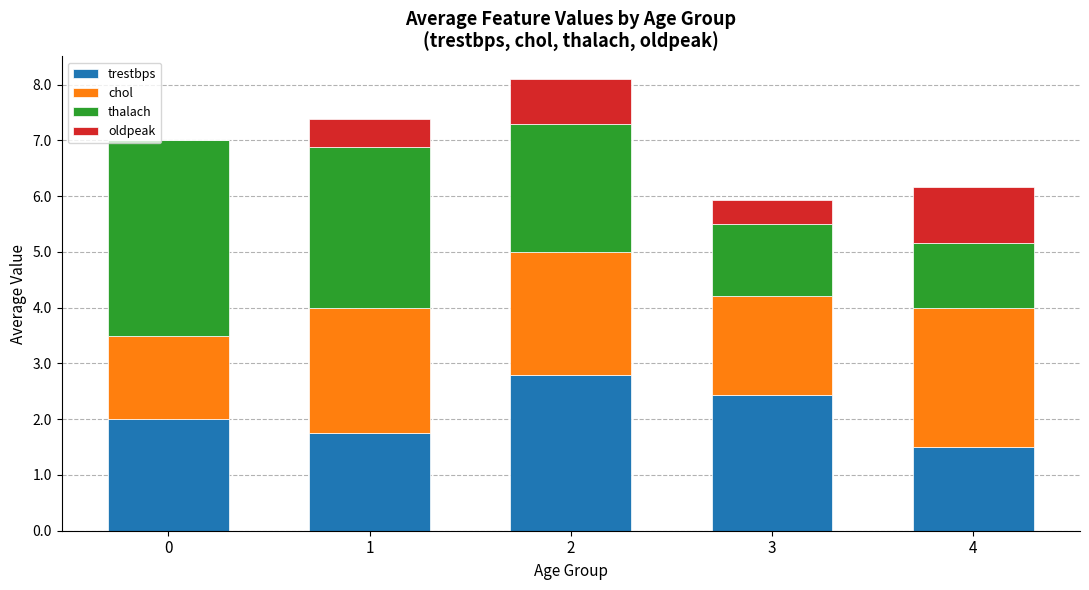

What is the total value across all series at 3?

5.9